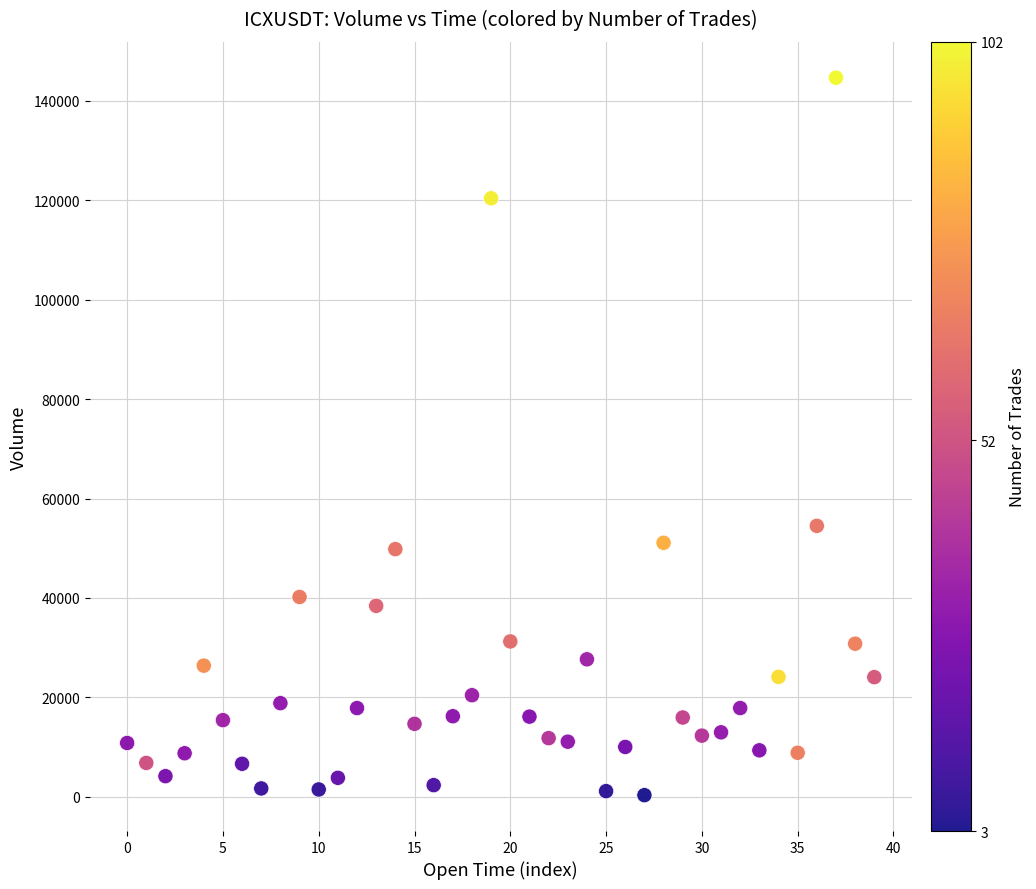

What is the range of Y values (max minus min)?

144323